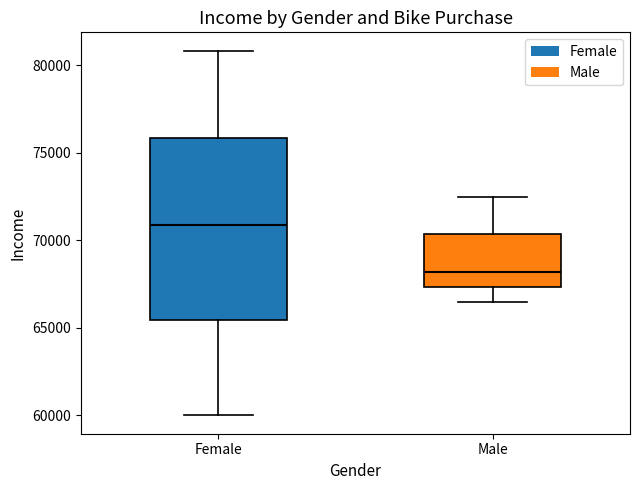

Which box has the highest median line?

Female